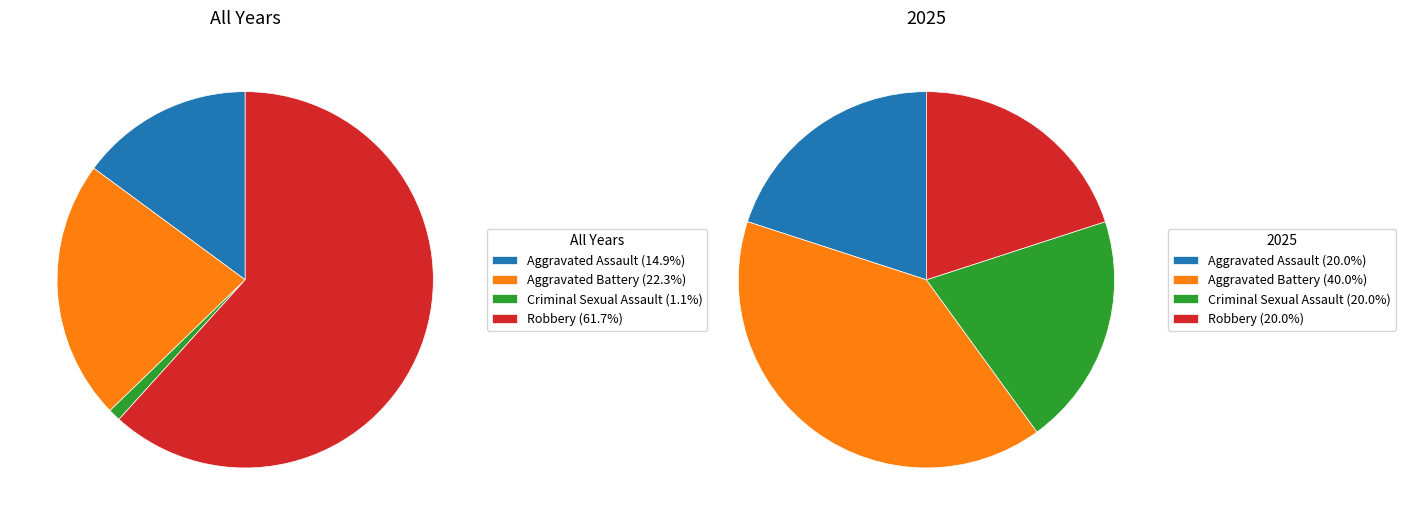

Is Aggravated Battery the majority of the pie?

No